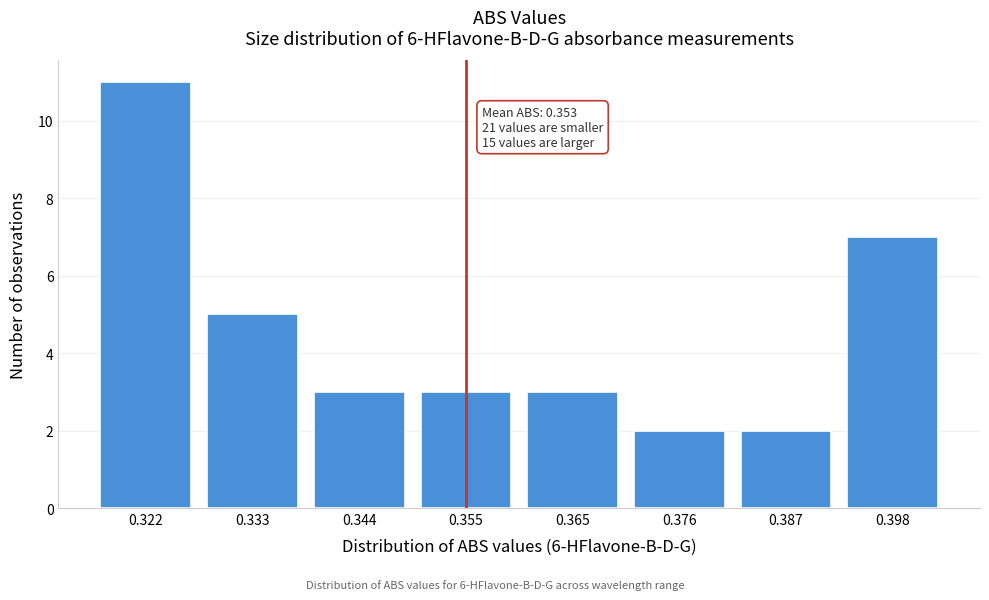

Reading left to right, extract all data points from this chart.

0.322=11	0.333=5	0.344=3	0.355=3	0.365=3	0.376=2	0.387=2	0.398=7